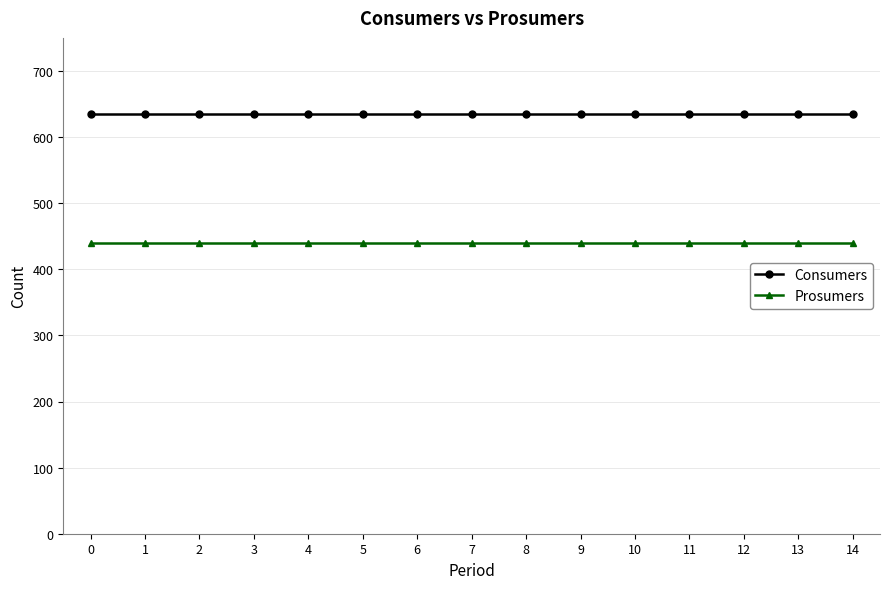

Reading left to right, extract all data points from this chart.

Consumers: 635	635	635	635	635	635	635	635	635	635	635	635	635	635	635
Prosumers: 440	440	440	440	440	440	440	440	440	440	440	440	440	440	440